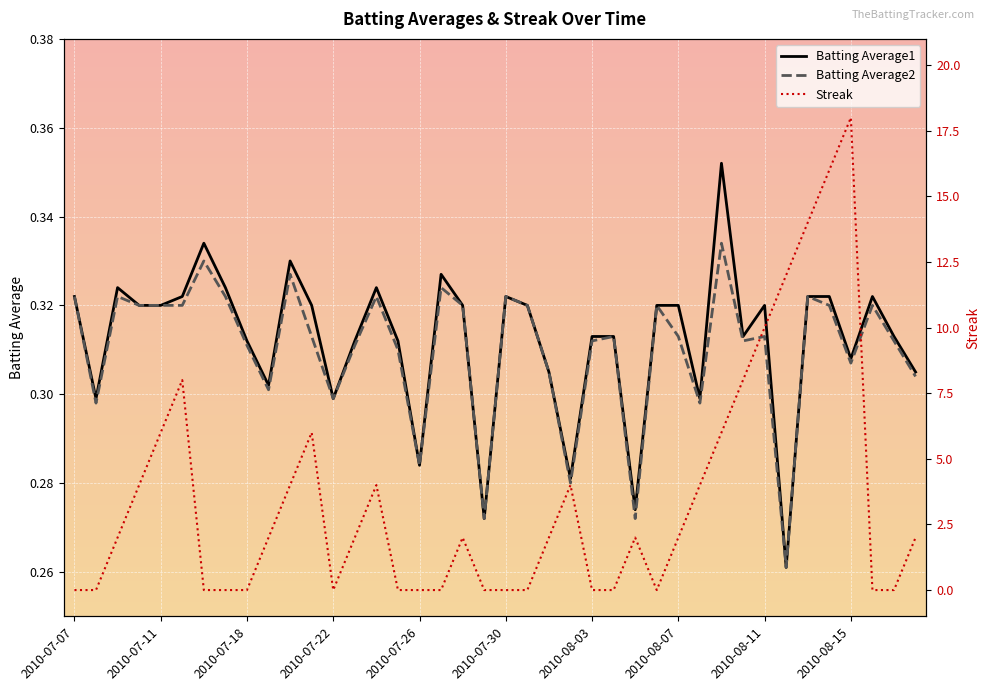

Between 14 and 26, which series saw the biggest shift?

Streak